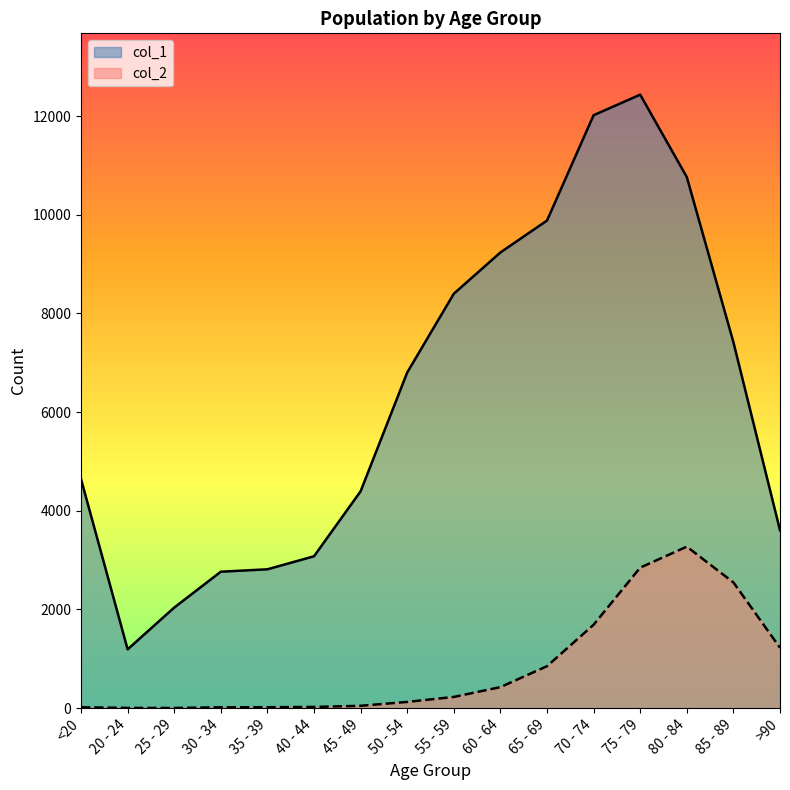

True or false: col_1 line and col_2 line intersect in this chart.

False